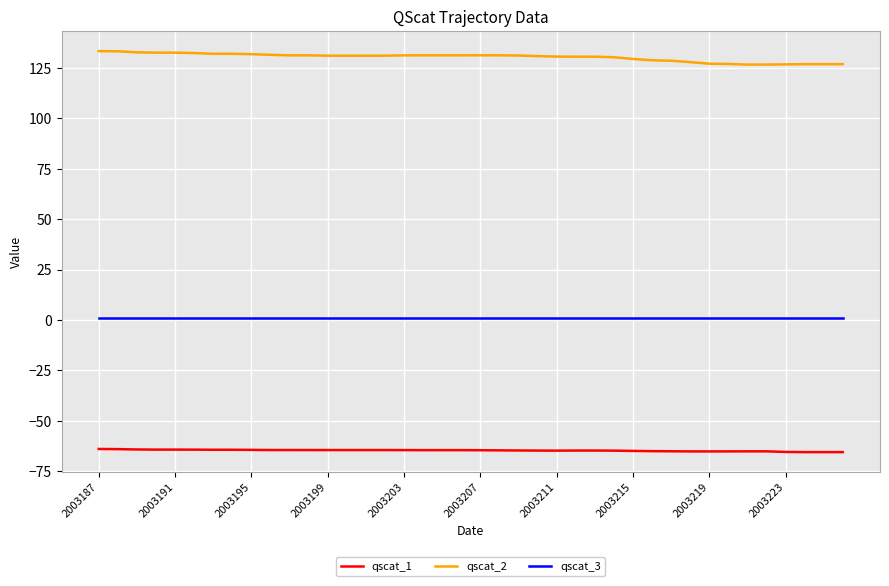

Which series has the largest total across all categories?

qscat_2